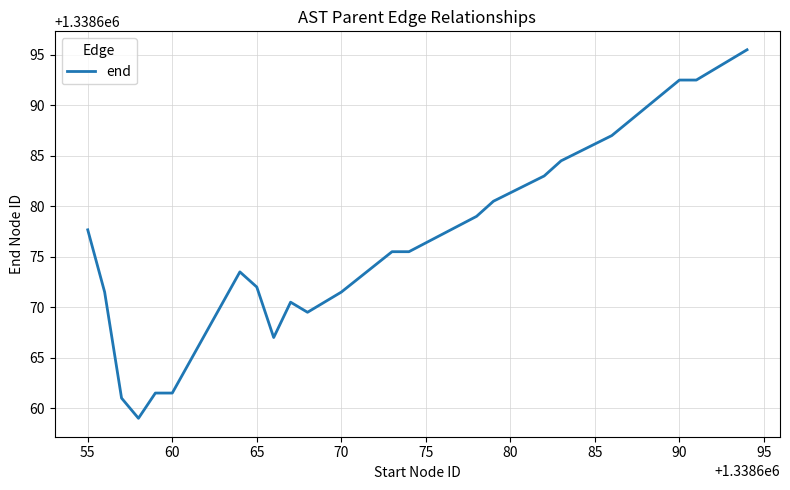

Count the number of values greater than 1338675.

11